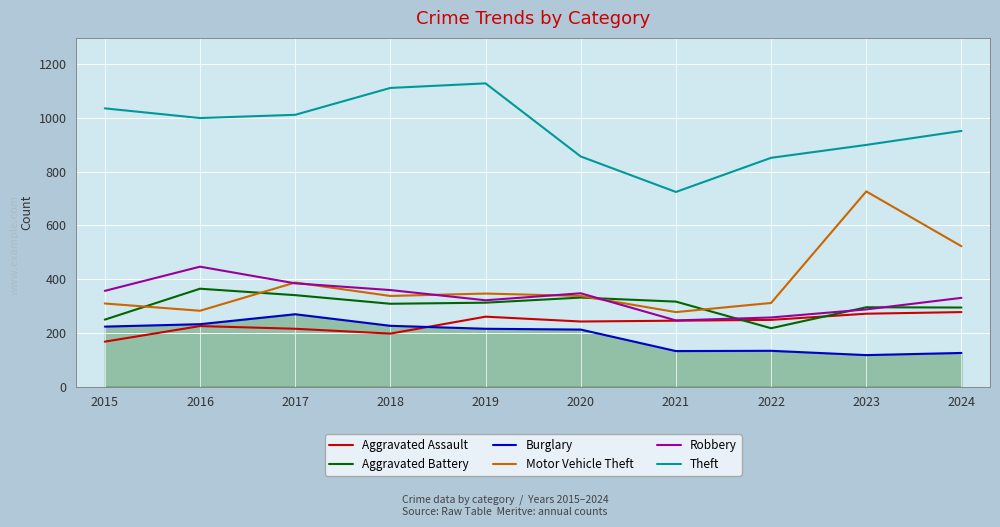

What is the spread (max minus min) of values at 2019?

913